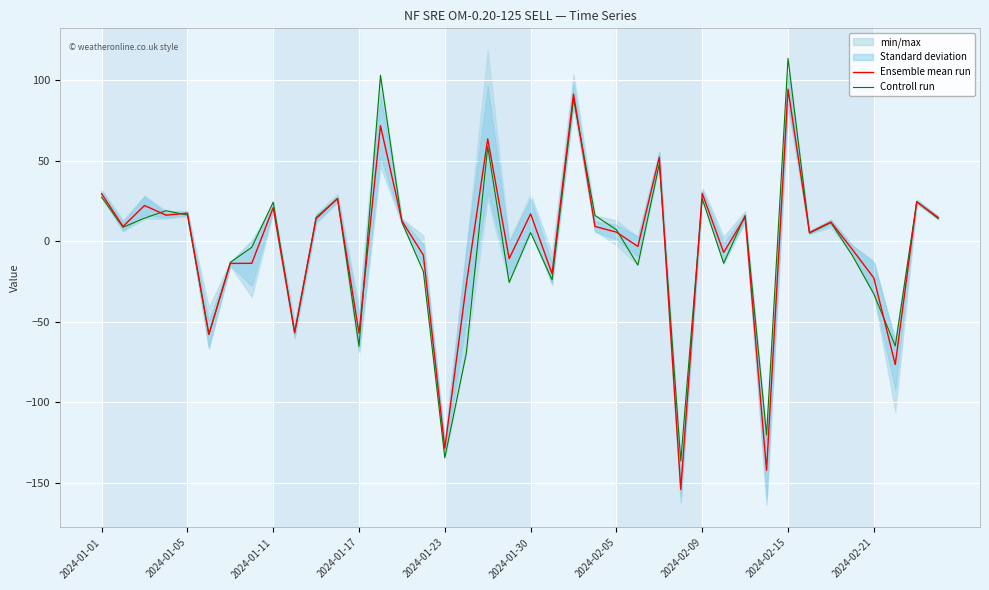

What is the spread (max minus min) of values at 19?

14.8